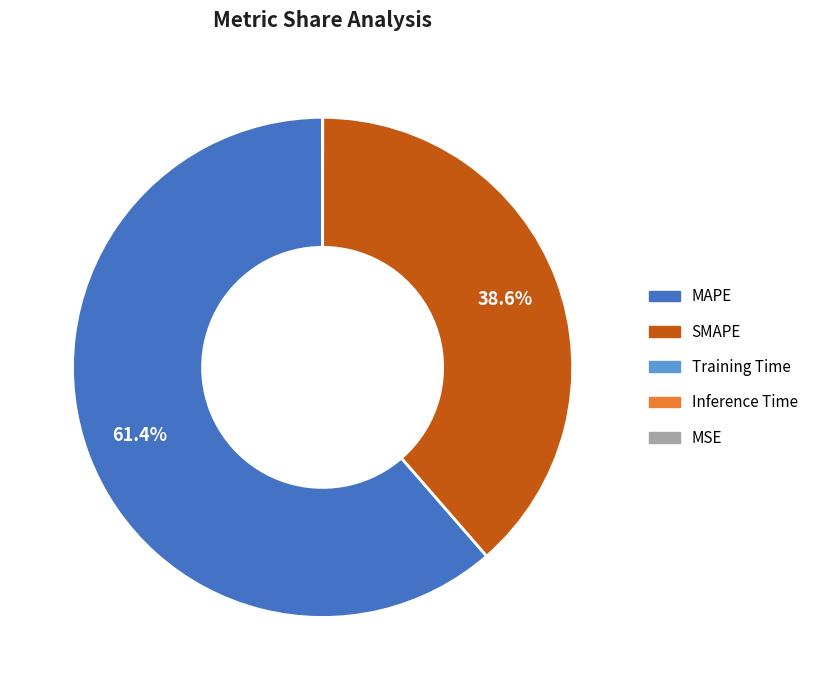

Is SMAPE the majority of the pie?

No